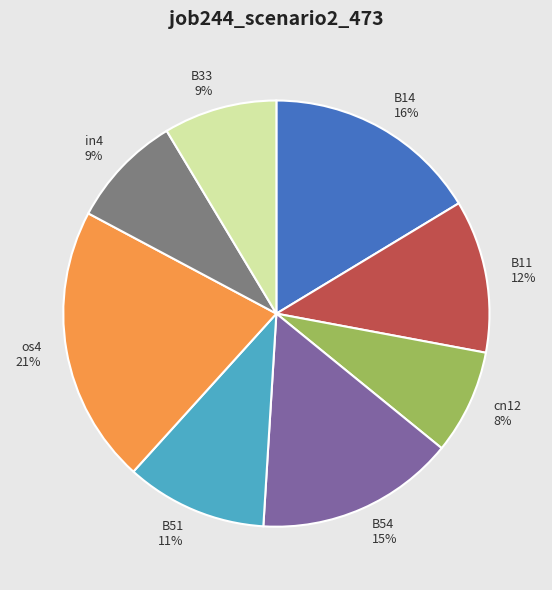

Between B11 and B33, which is larger?

B11